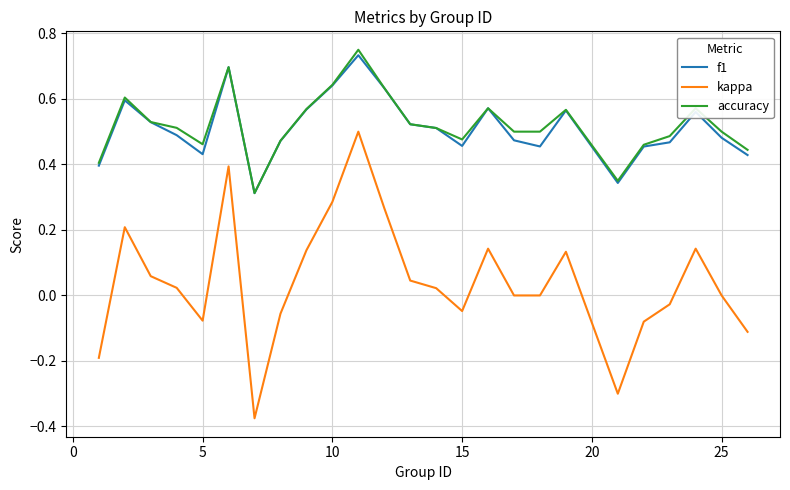

Which series has the largest range (max minus min)?

kappa